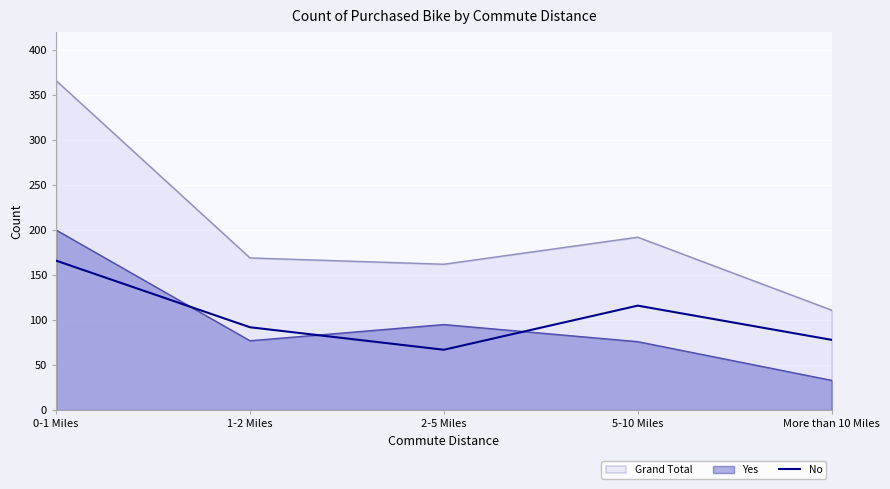

How many points are lower than both their immediate neighbors (excluding endpoints)?

1